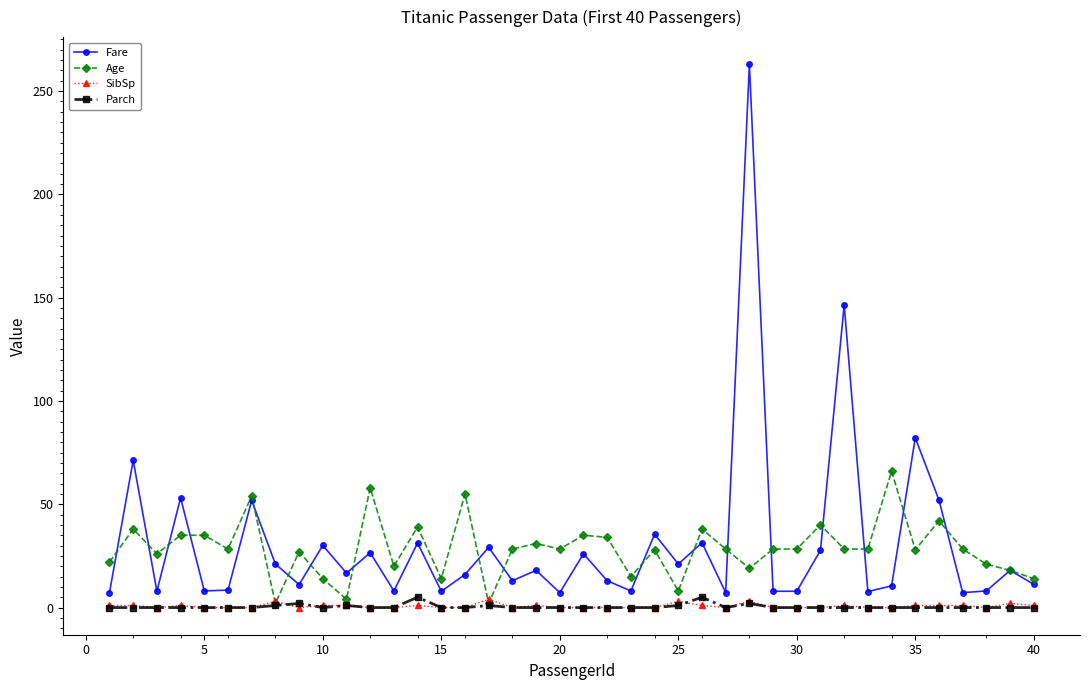

At how many categories does at least one series exceed 78?

3